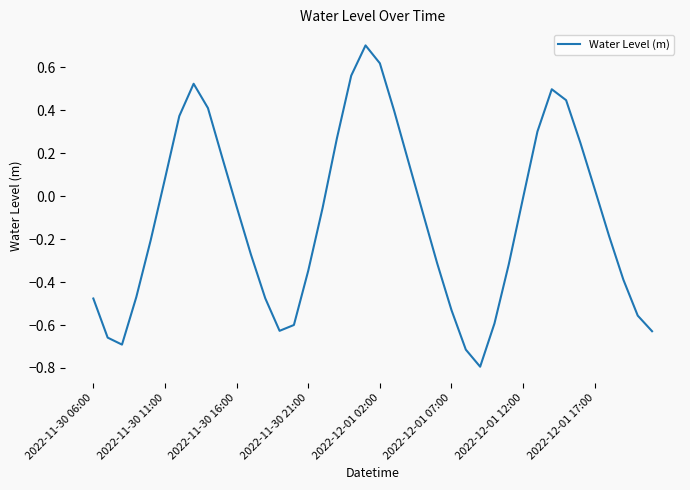

What is the difference between the maximum and minimum values?

1.5